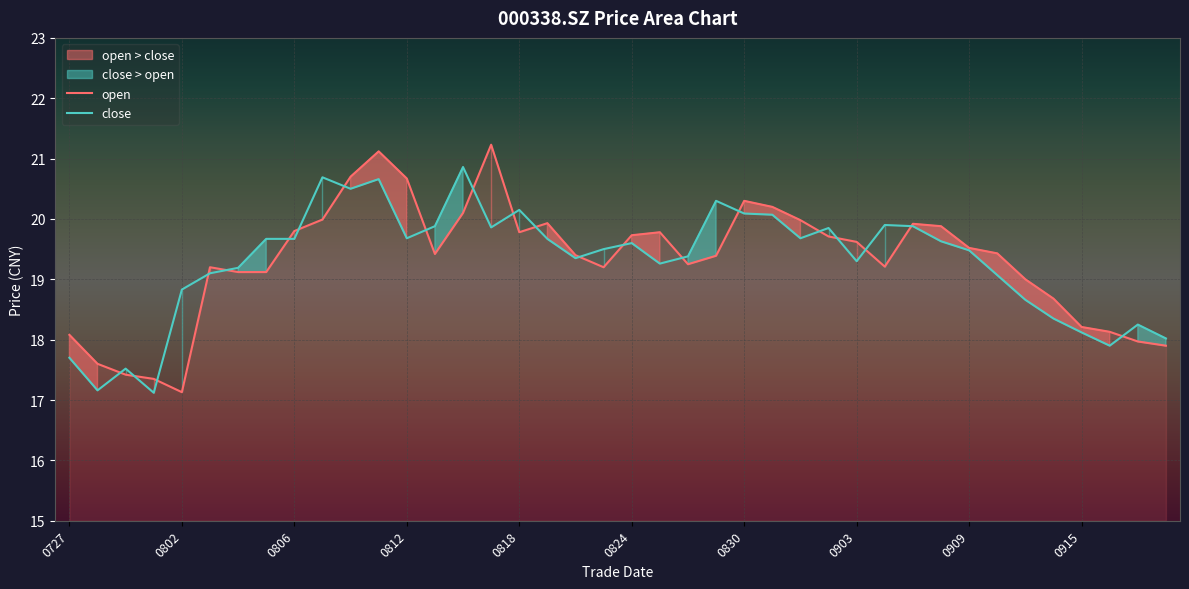

At which label is open closest to 19?

34